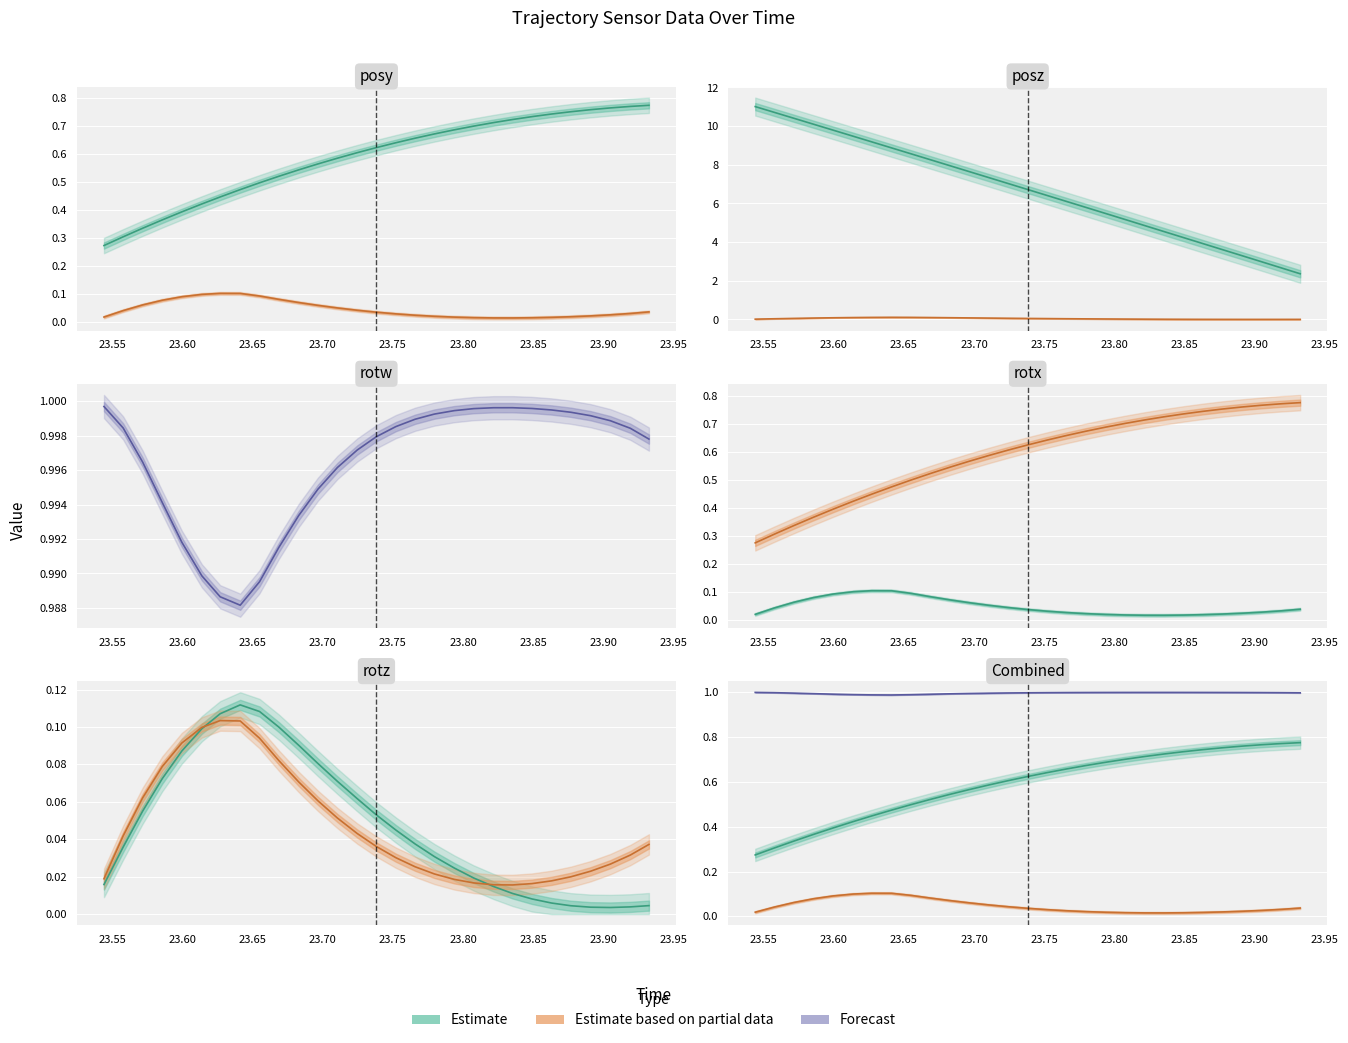

At how many categories does at least one series exceed 6?

17